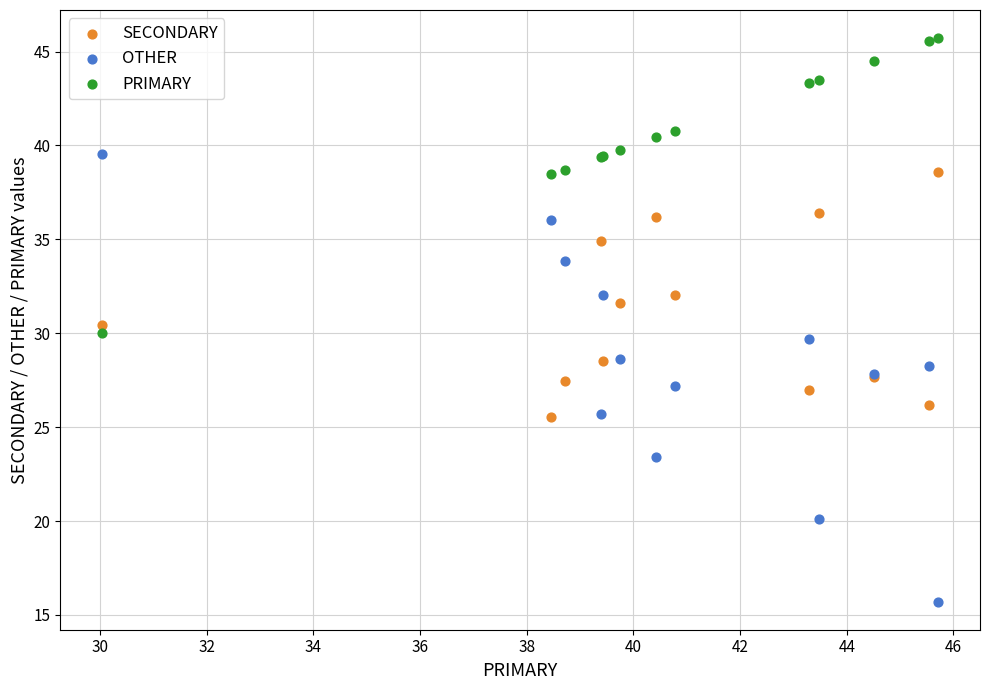

What is the X range (max minus min) for the scatter plot?

15.7